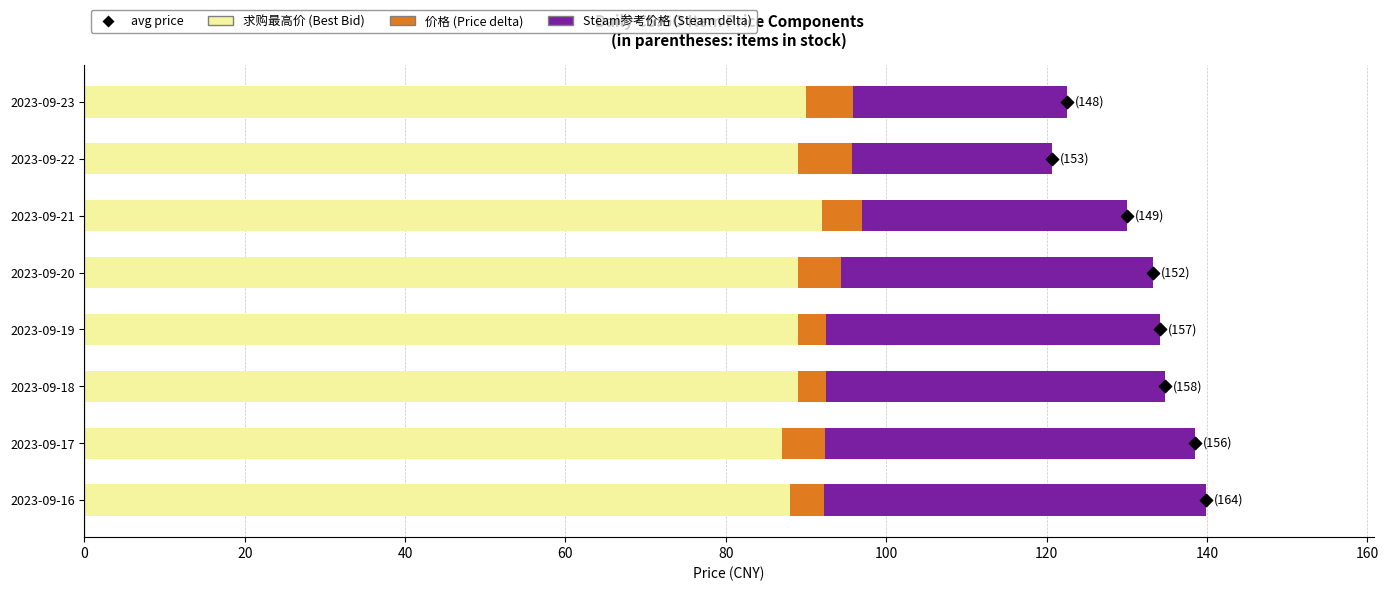

Which series has the widest spread of Y values?

Steam参考价格 (Steam delta)